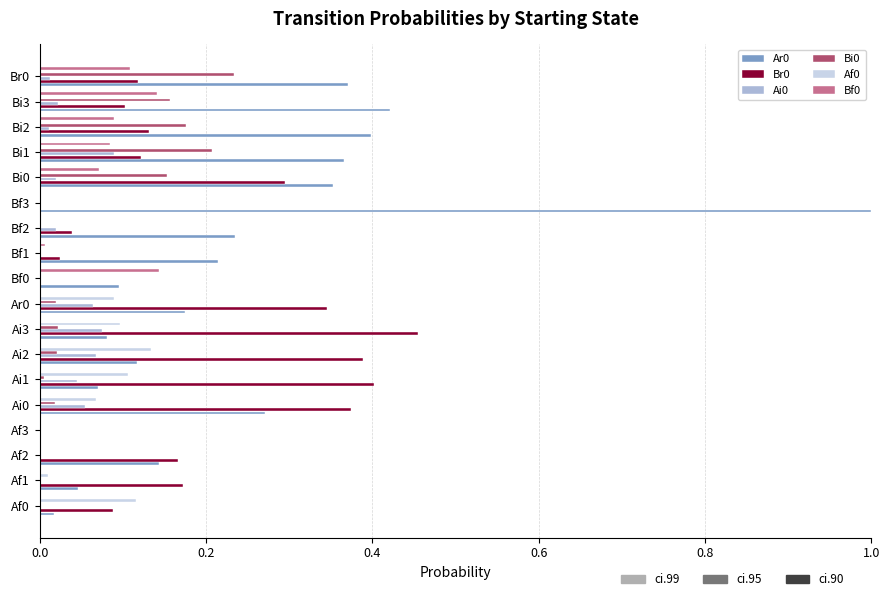

The value of Ar0 at Bi3 is 0.4. True or false?

True